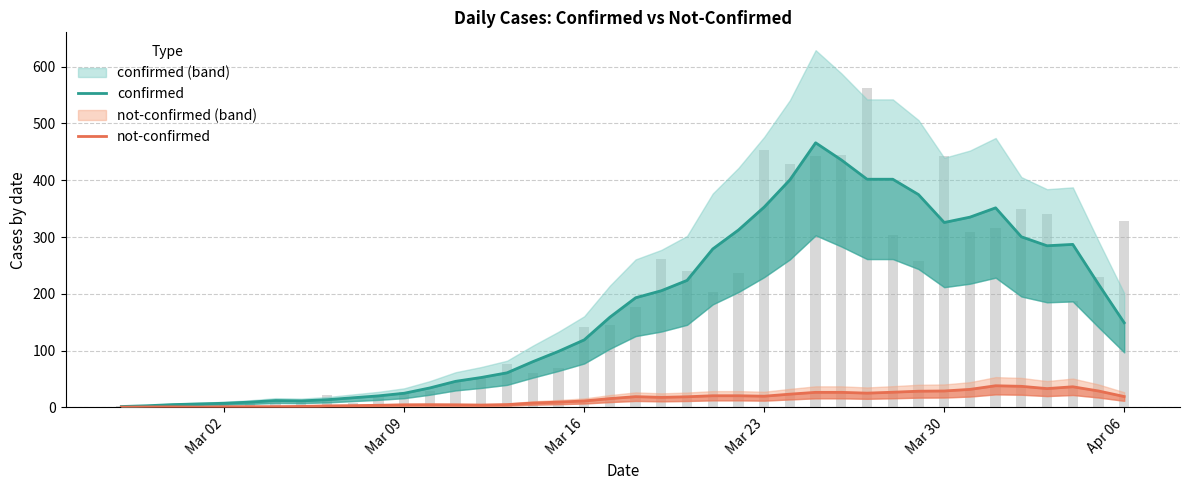

Is it true that confirmed equals 562.6 at 31?

False